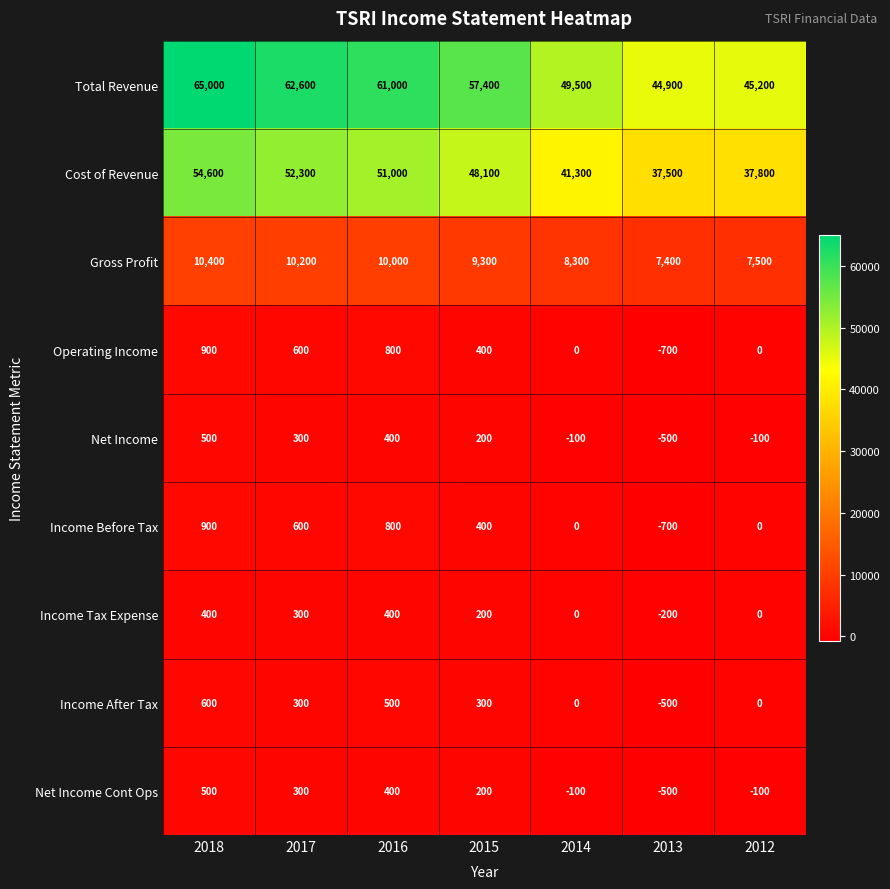

At which label does Gross Profit first exceed 9300?

2018